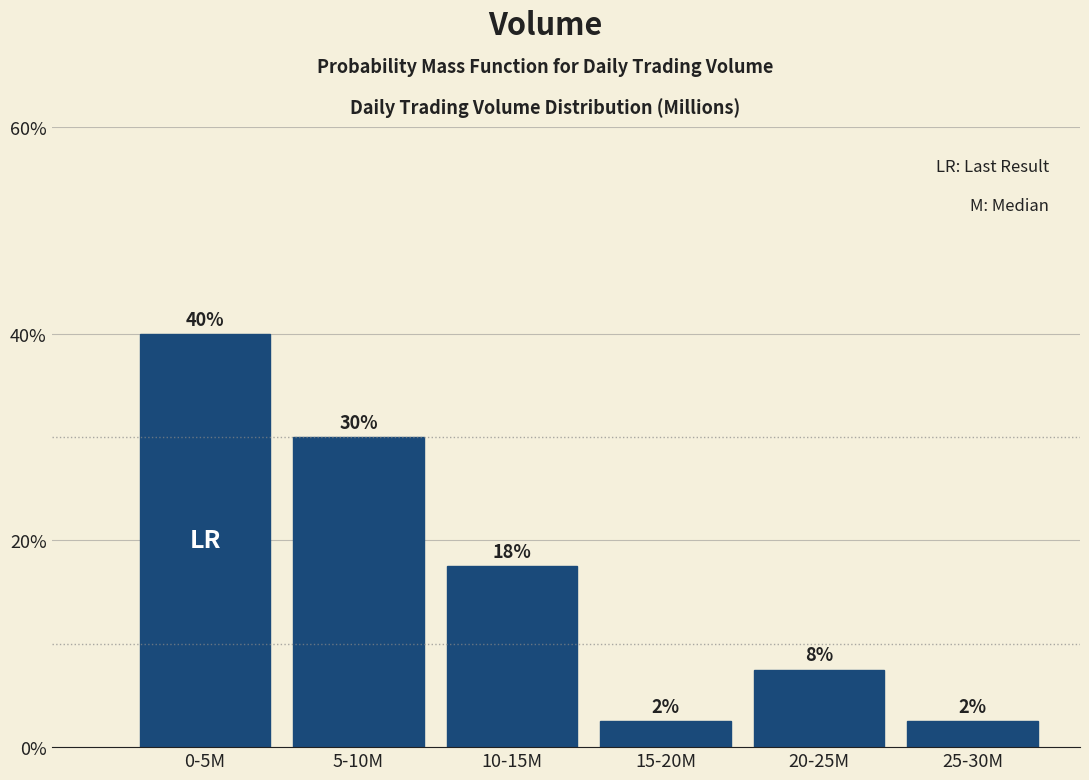

How many bars are there in total?

6